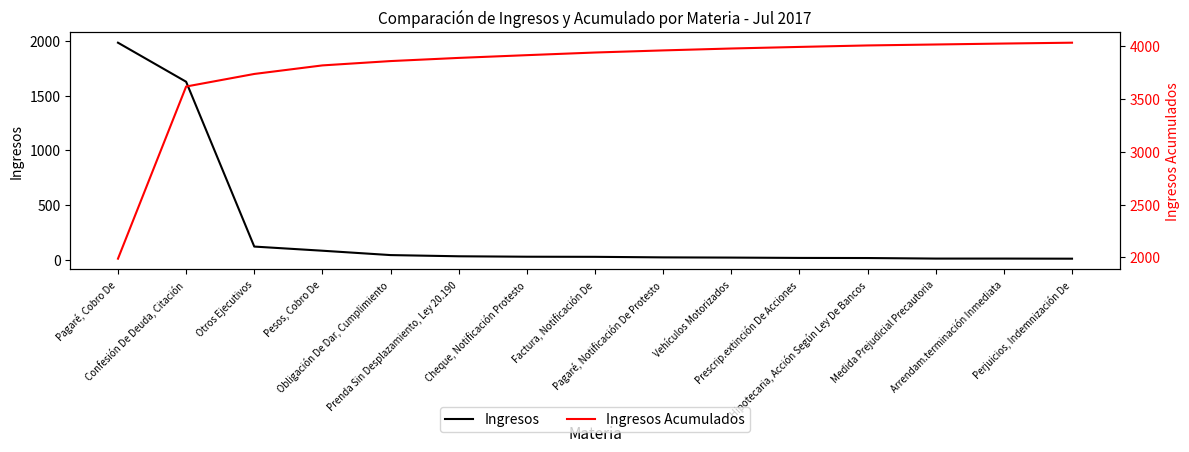

What is the minimum value for Ingresos Acumulados?

1988